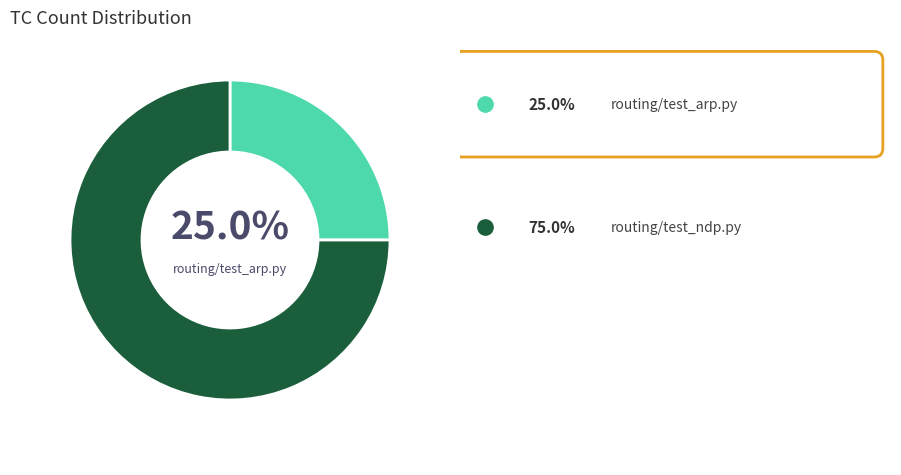

Is there a majority slice in this chart?

Yes